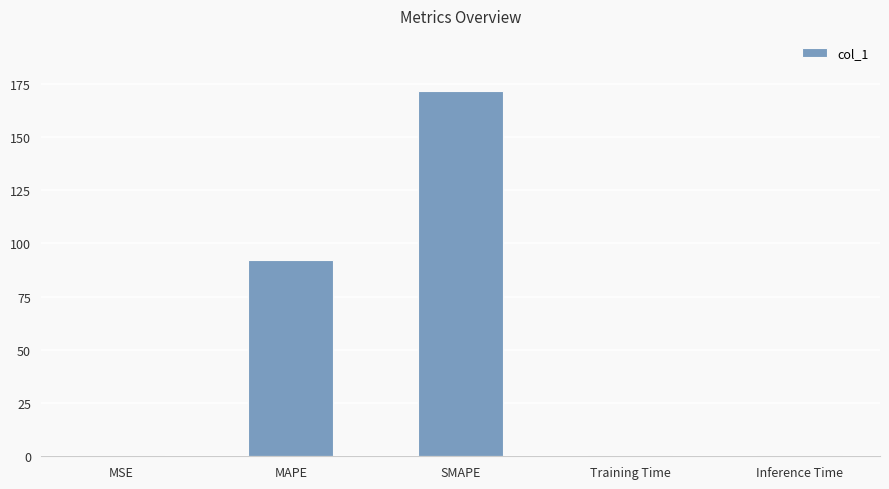

What is the sum of the values at MAPE and SMAPE?

264.0